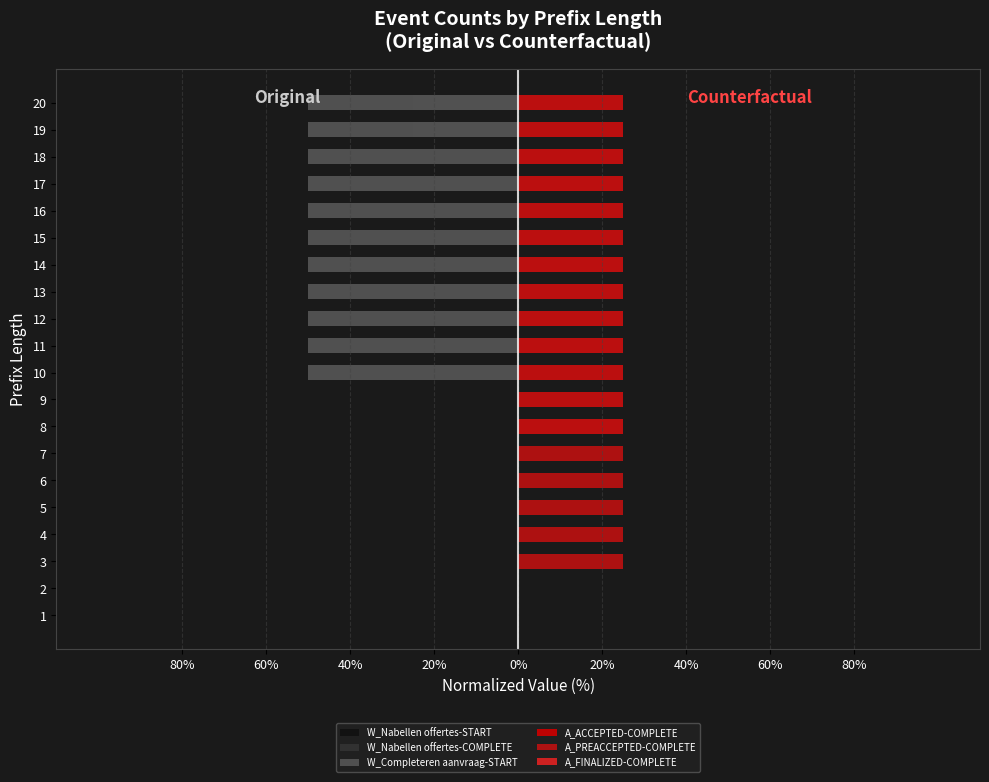

What is the label of the 4th bar from the left?

20%